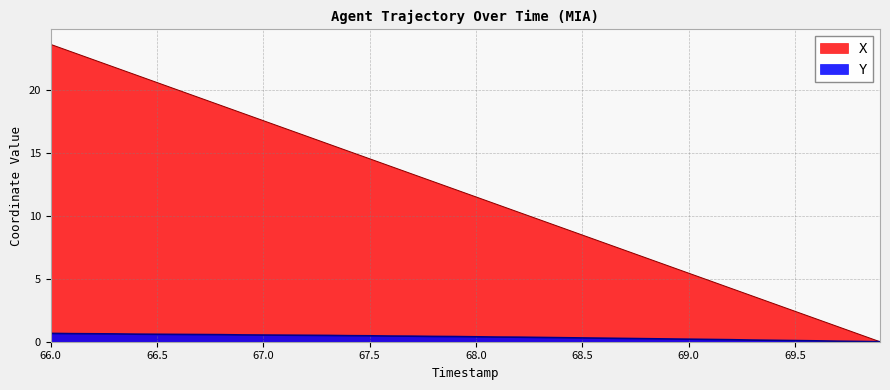

What is the value of the X point at the 13th from the left?

16.3